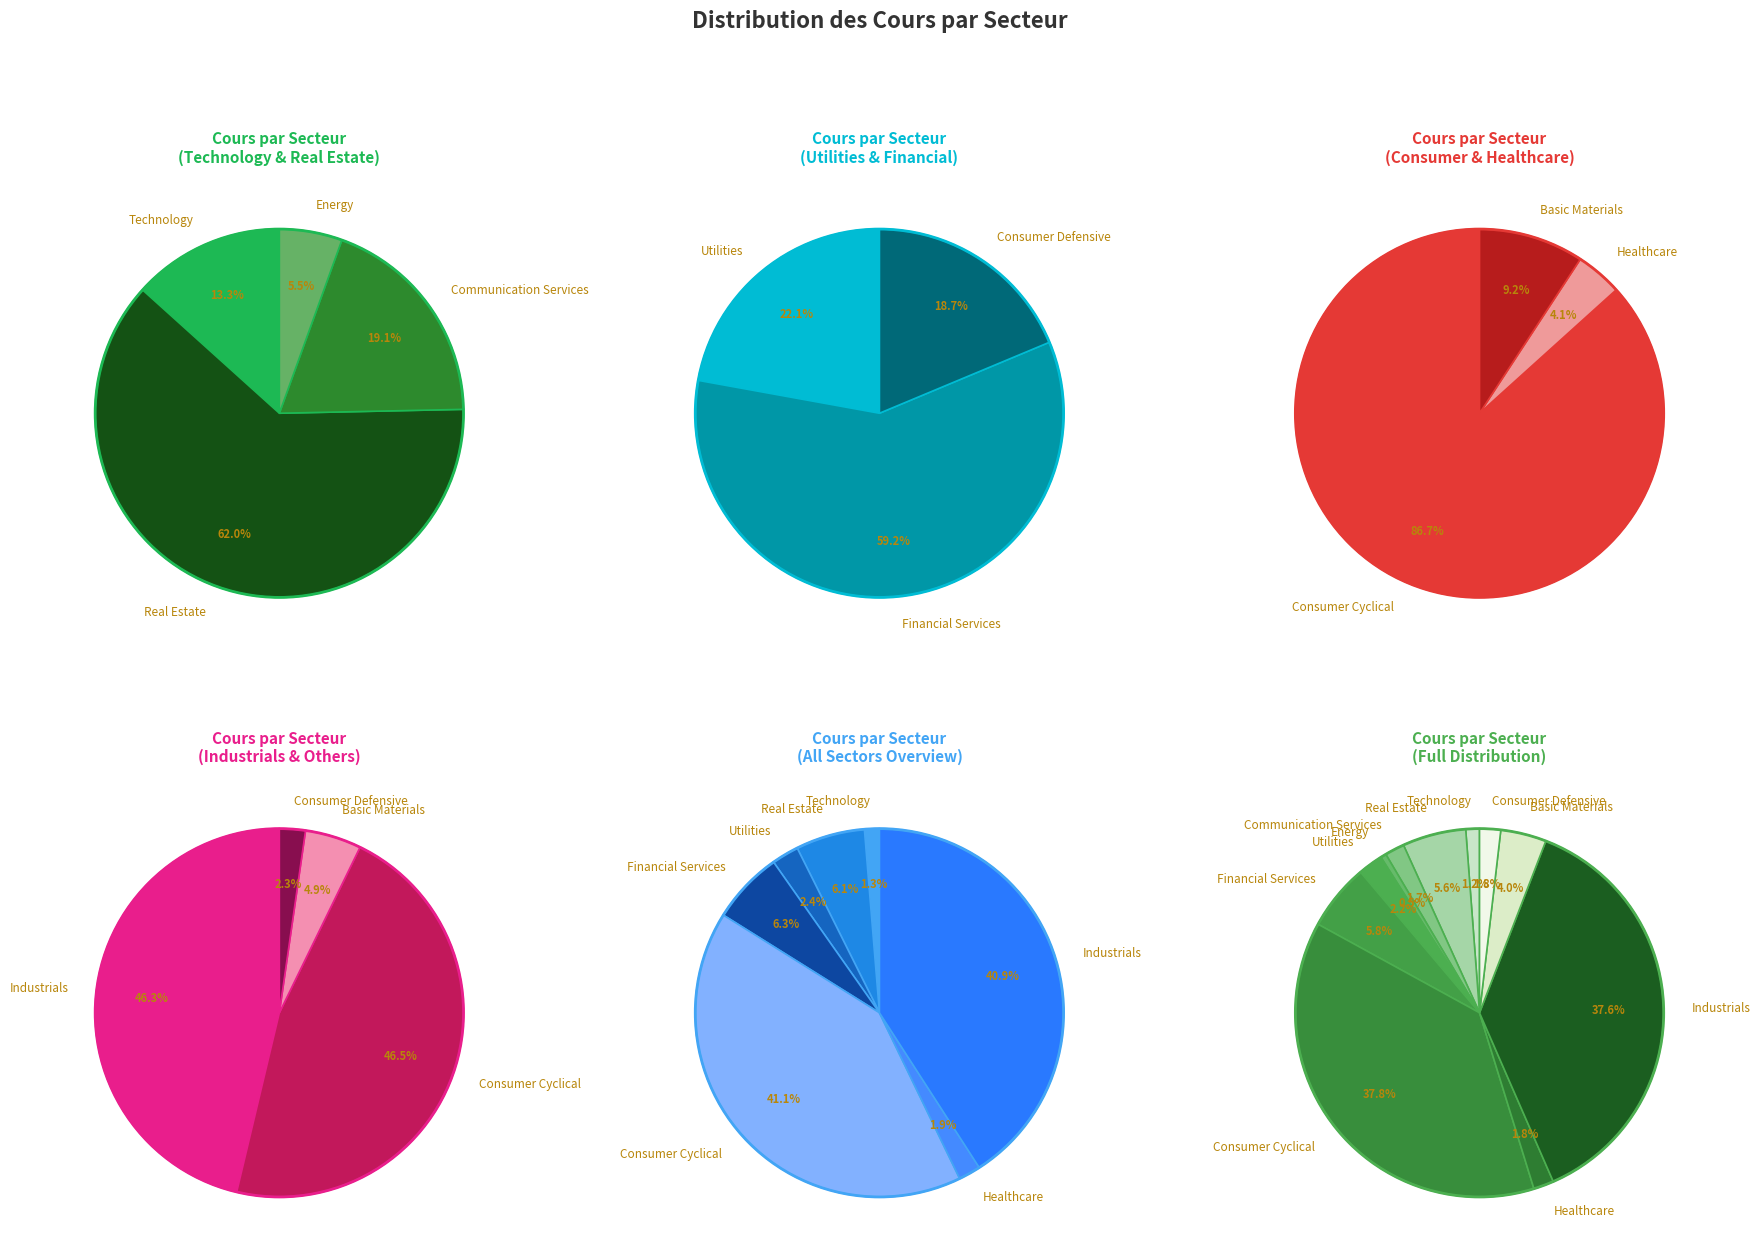

Combined, what portion of the pie is Real Estate and Utilities?

7.8%